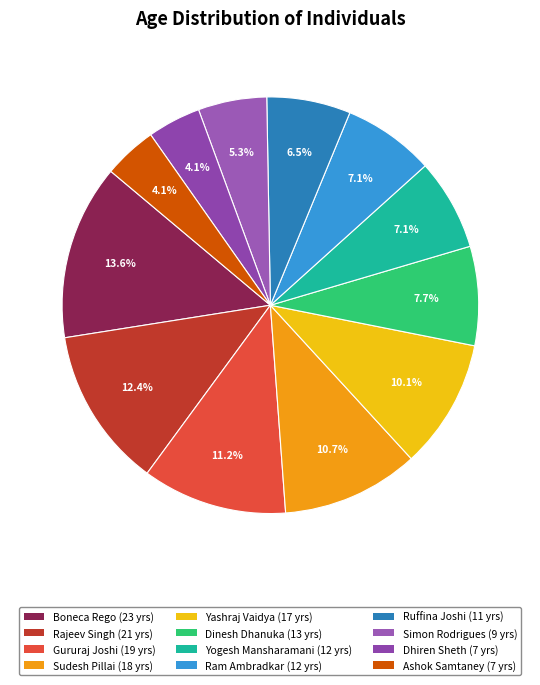

Is the sum of Ruffina Joshi and Rajeev Singh greater than half?

No